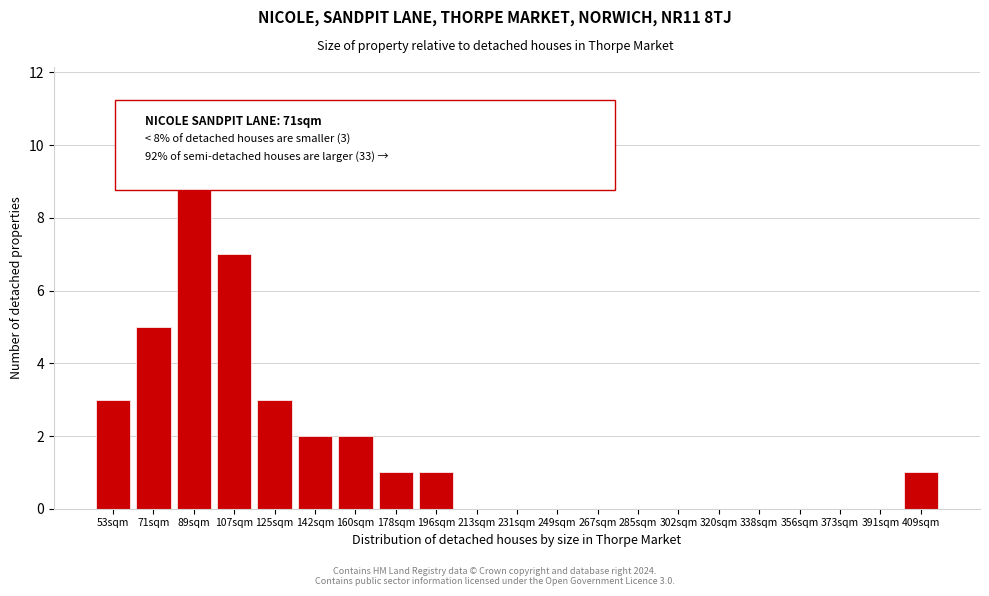

Reading left to right, list all the values displayed in this chart.

53sqm=3	71sqm=5	89sqm=9	107sqm=7	125sqm=3	142sqm=2	160sqm=2	178sqm=1	196sqm=1	213sqm=0	231sqm=0	249sqm=0	267sqm=0	285sqm=0	302sqm=0	320sqm=0	338sqm=0	356sqm=0	373sqm=0	391sqm=0	409sqm=1